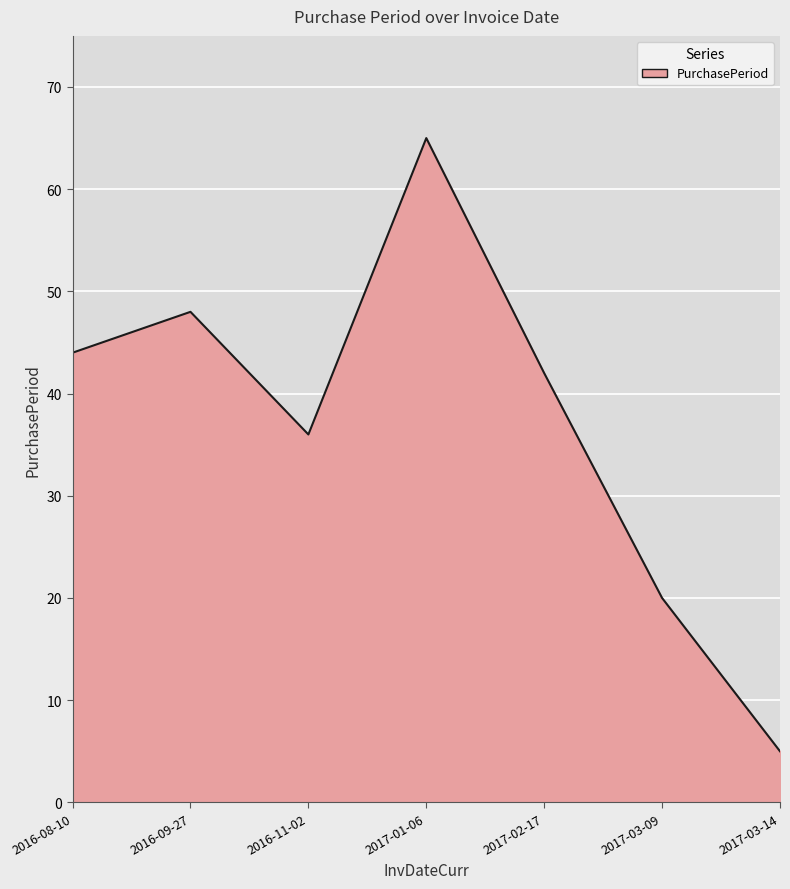

At which category does the data reach its first local peak?

2016-09-27